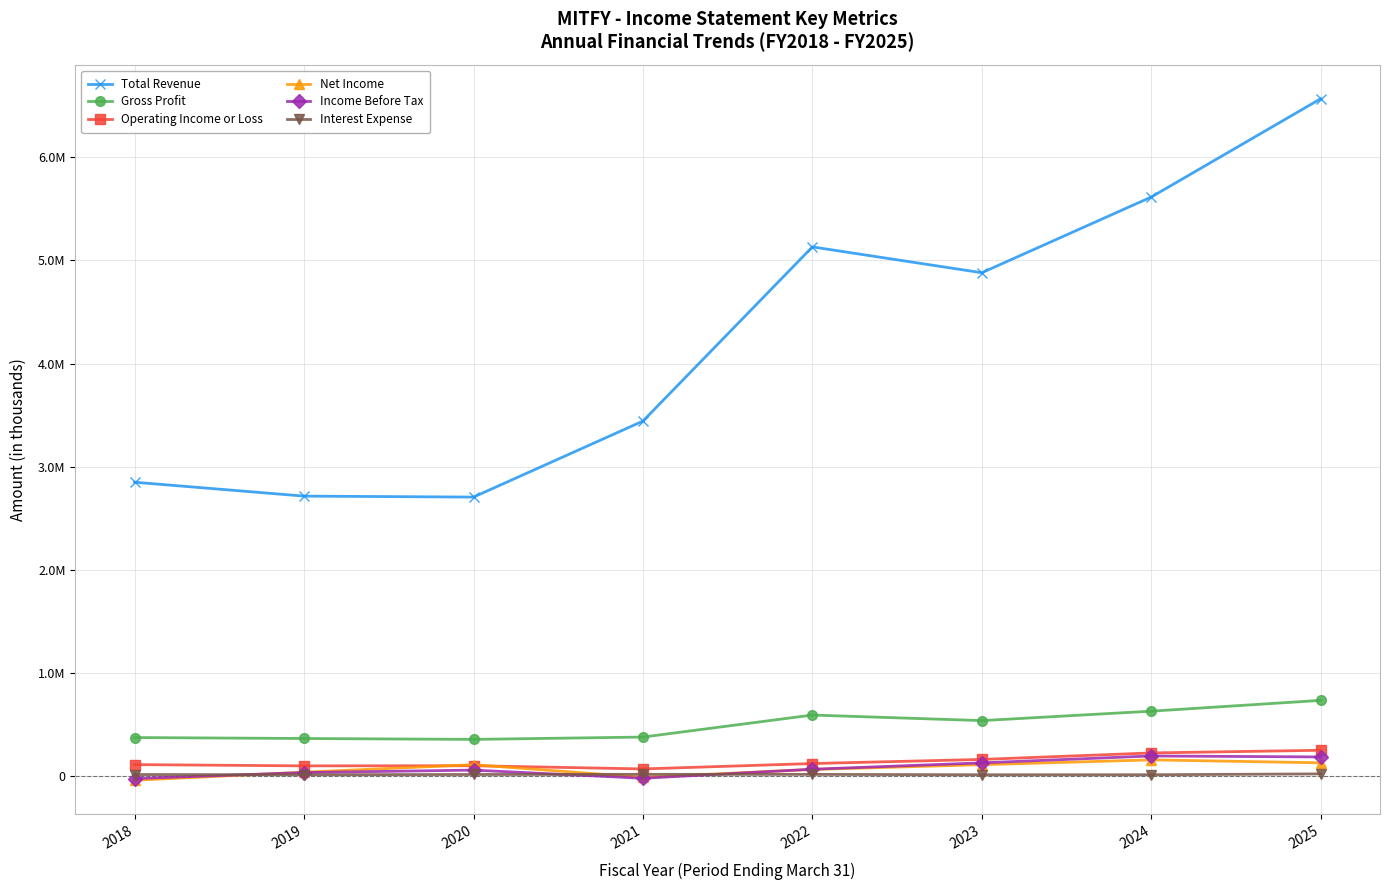

What is the maximum value shown in the chart?

6566800